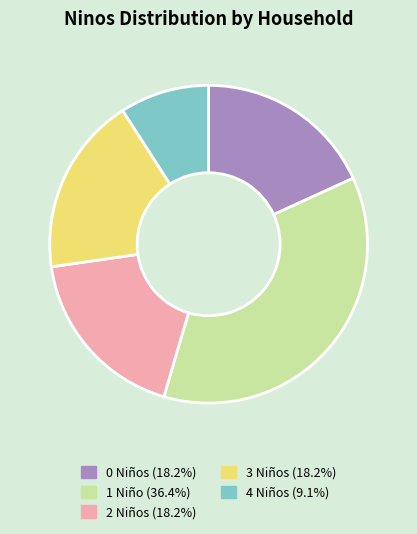

Is there a majority slice in this chart?

No